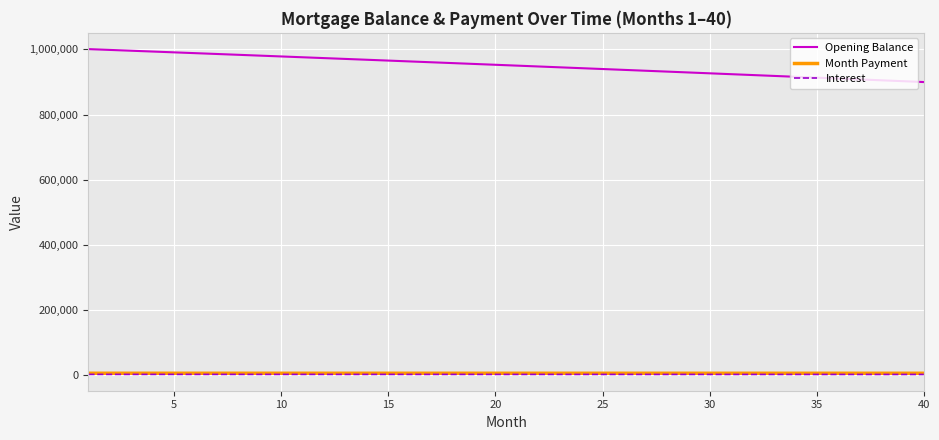

What is the difference between the second highest and minimum values in the Opening Balance series?

98672.2